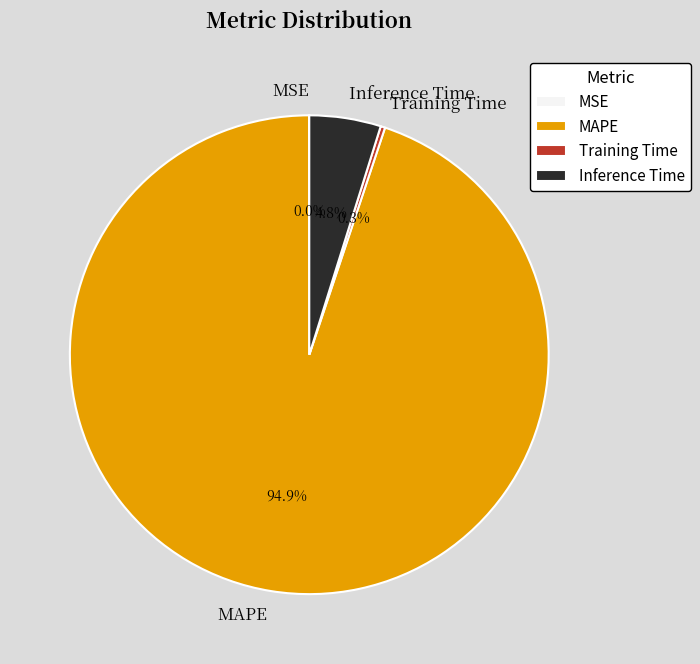

Combined, do Inference Time and MAPE account for over 50%?

Yes